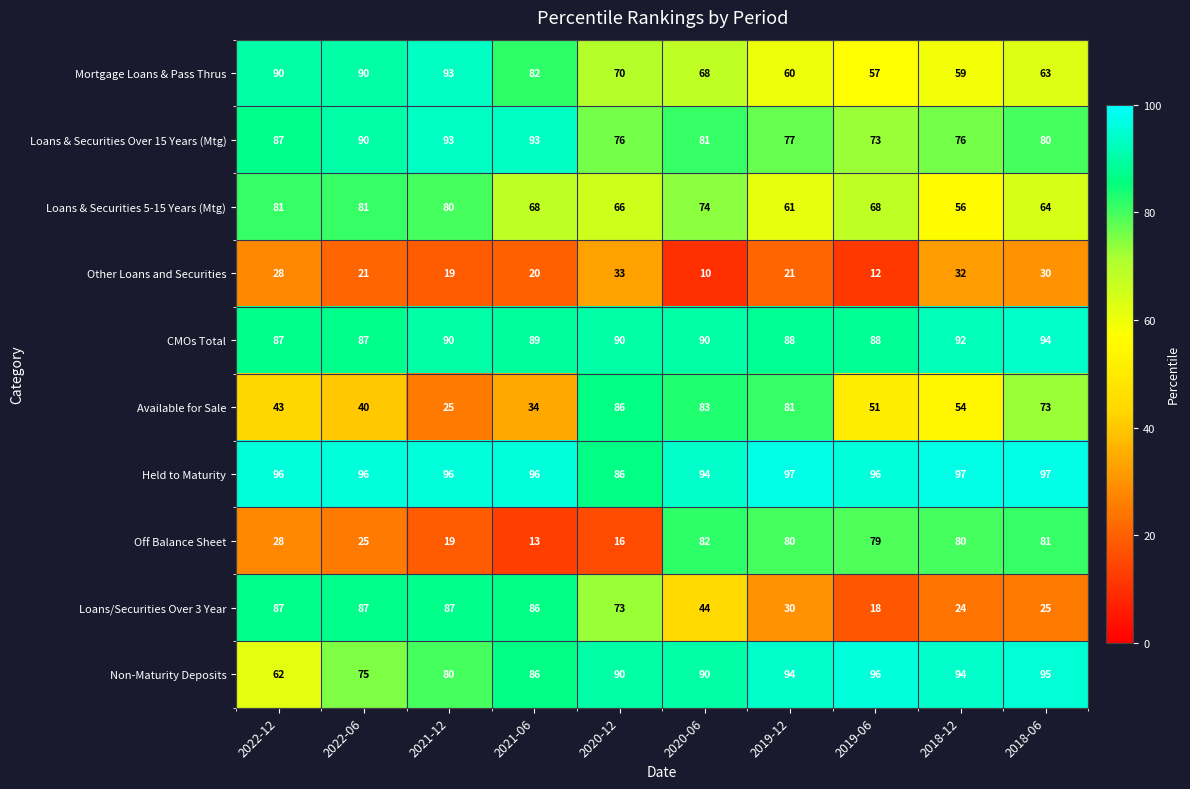

What is the greatest value displayed?

97